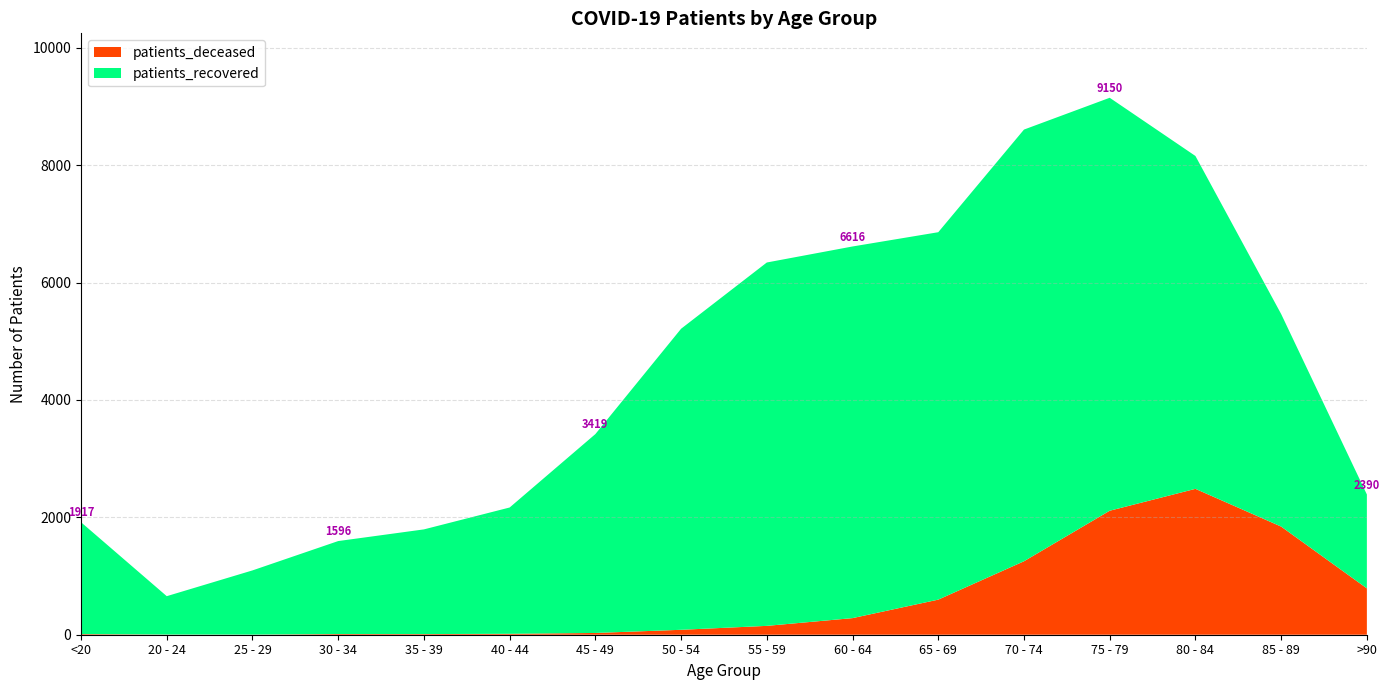

Reading left to right, list all the values displayed in this chart.

patients_deceased: <20=11	20 - 24=3	25 - 29=2	30 - 34=12	35 - 39=11	40 - 44=16	45 - 49=30	50 - 54=84	55 - 59=151	60 - 64=283	65 - 69=598	70 - 74=1252	75 - 79=2113	80 - 84=2486	85 - 89=1843	>90=790
patients_recovered: <20=1906	20 - 24=654	25 - 29=1094	30 - 34=1584	35 - 39=1784	40 - 44=2152	45 - 49=3389	50 - 54=5130	55 - 59=6192	60 - 64=6333	65 - 69=6261	70 - 74=7356	75 - 79=7037	80 - 84=5672	85 - 89=3622	>90=1600